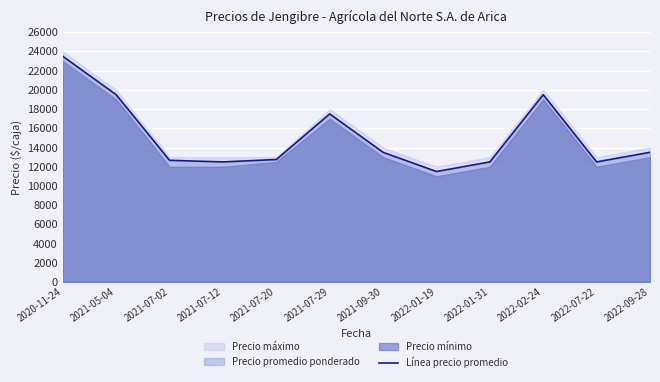

Reading left to right, what are all the values shown in this chart?

23500	19500	12667	12500	12750	17500	13500	11500	12500	19500	12500	13500